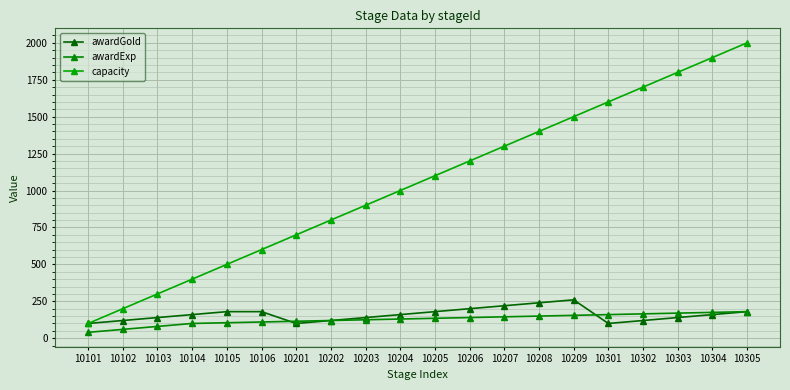

Which series ends up on top after the final intersection of awardGold and awardExp?

awardExp